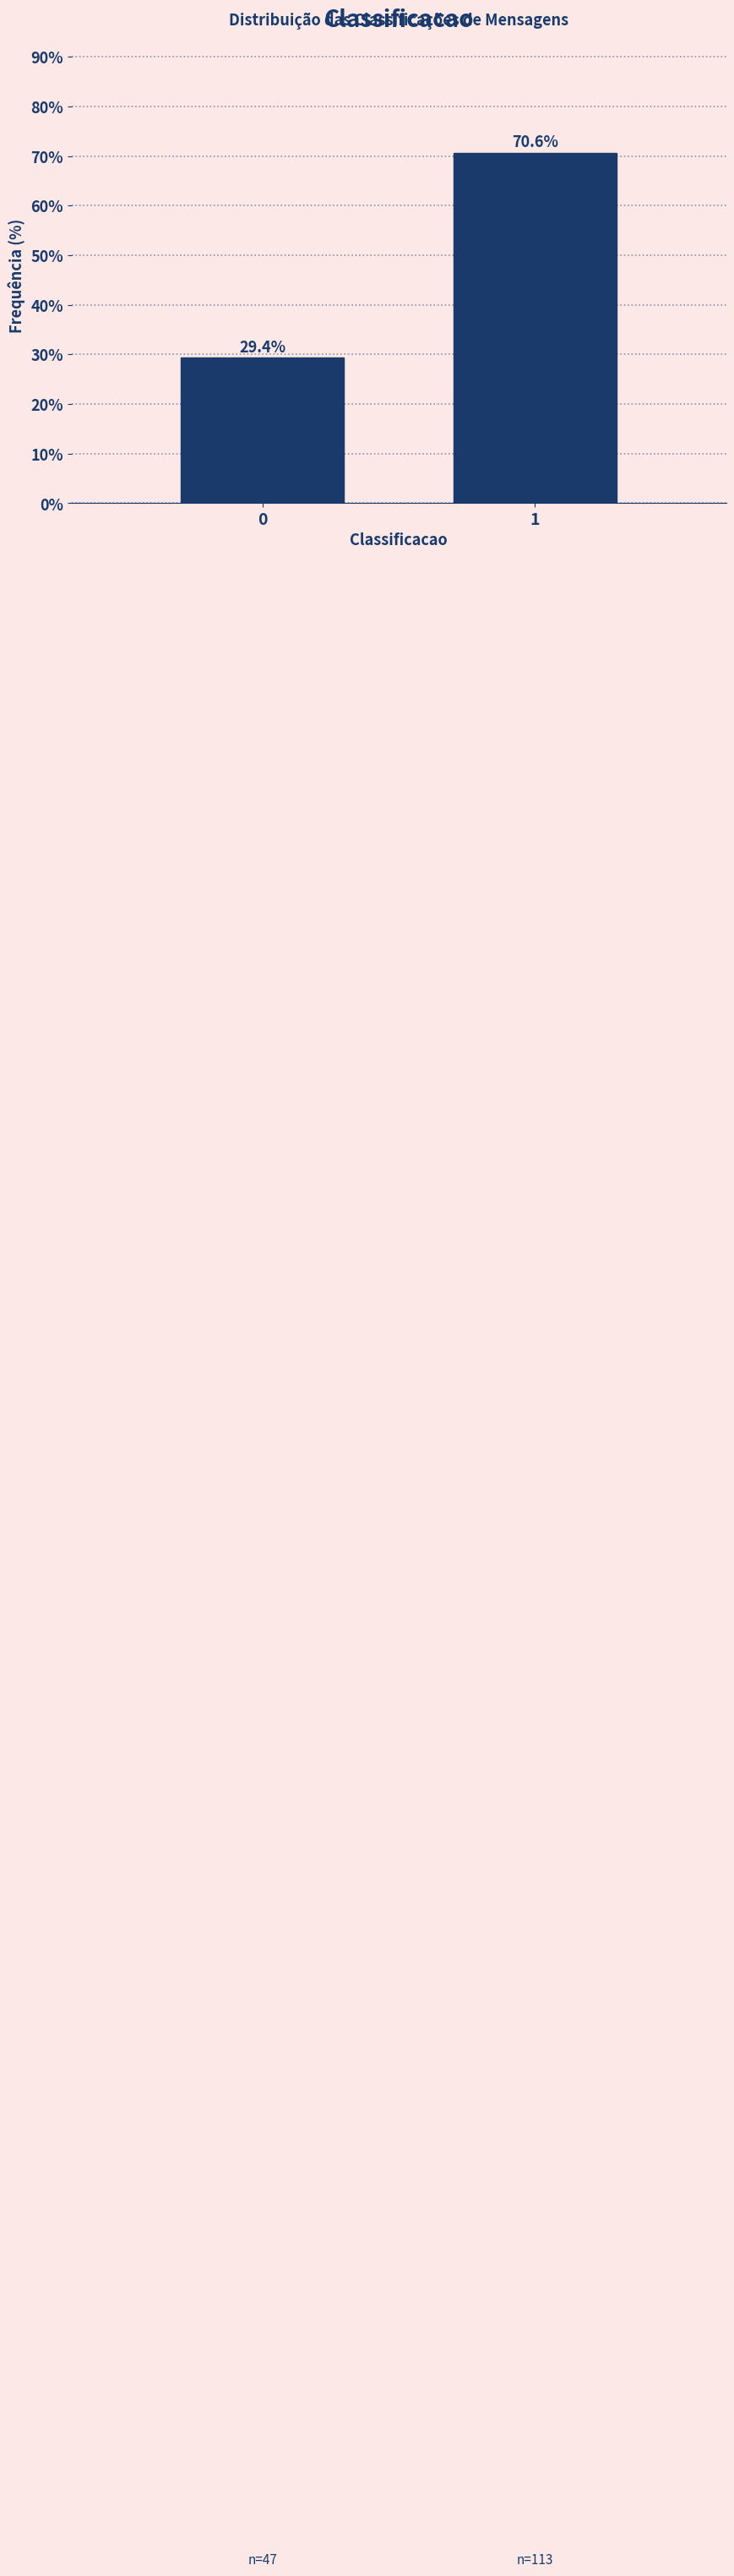

Reading left to right, what are all the values shown in this chart?

0=29.4	1=70.6